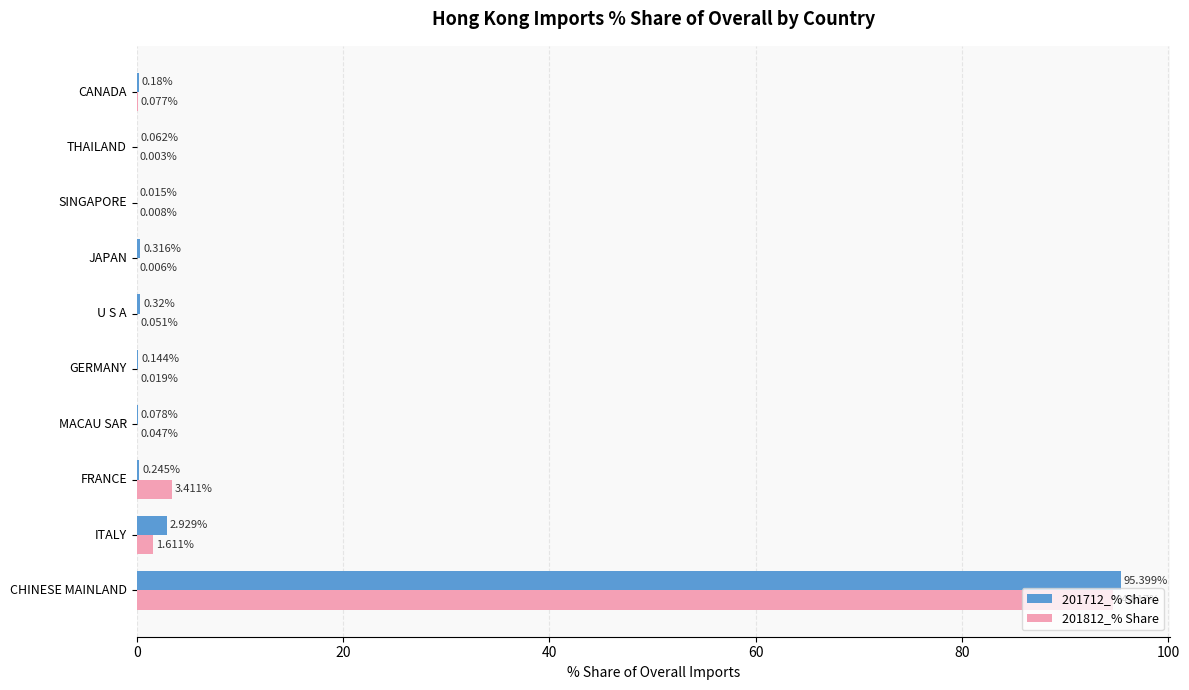

Between CHINESE MAINLAND and FRANCE, which series saw the biggest shift?

201712_% Share